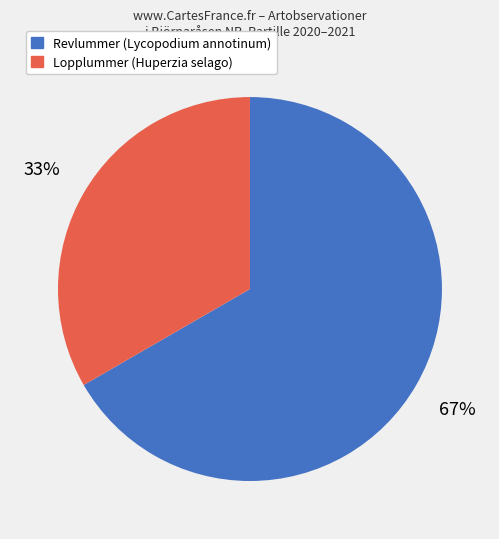

Count the number of slices in the pie.

2